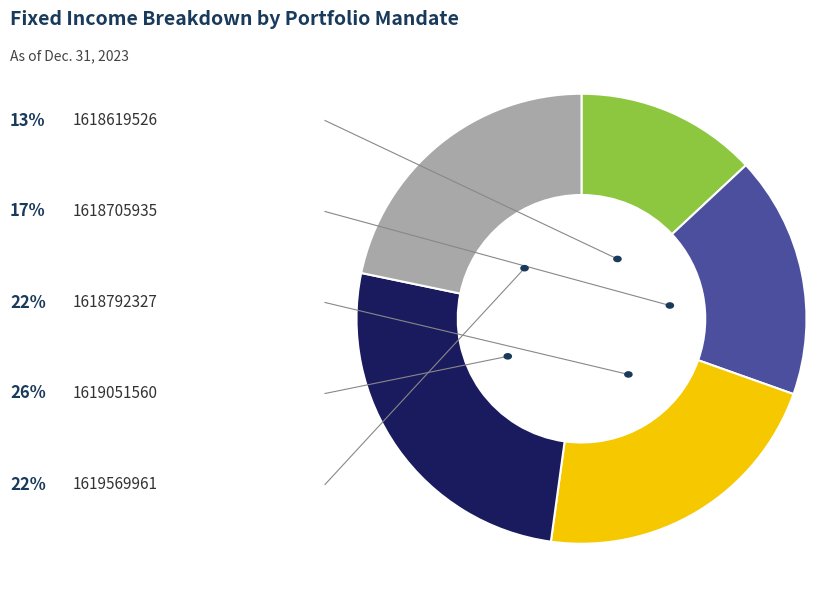

How many slices are in this pie chart?

5